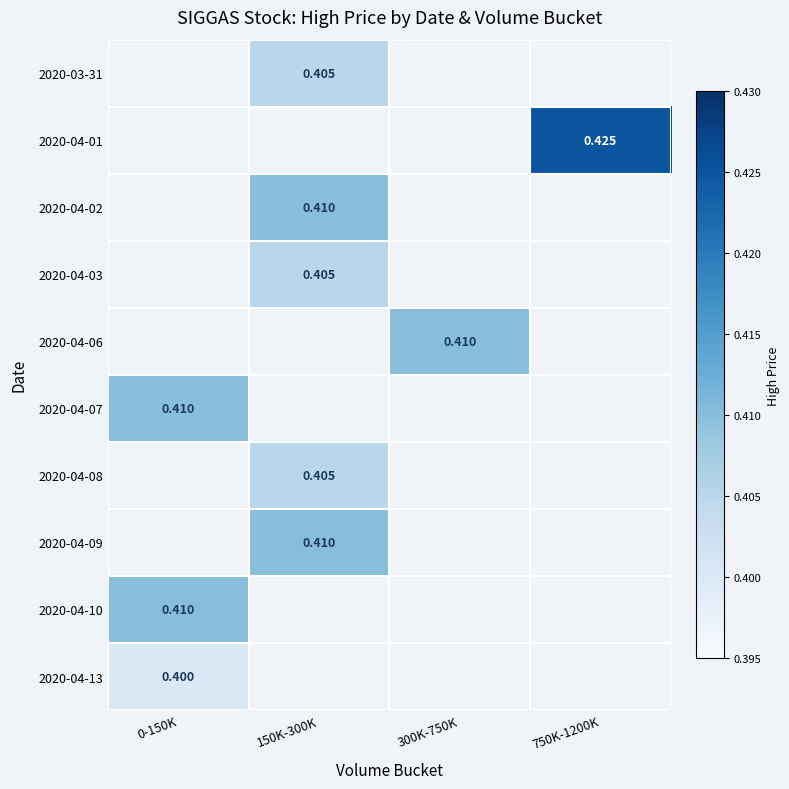

Count the number of categories in the chart.

4